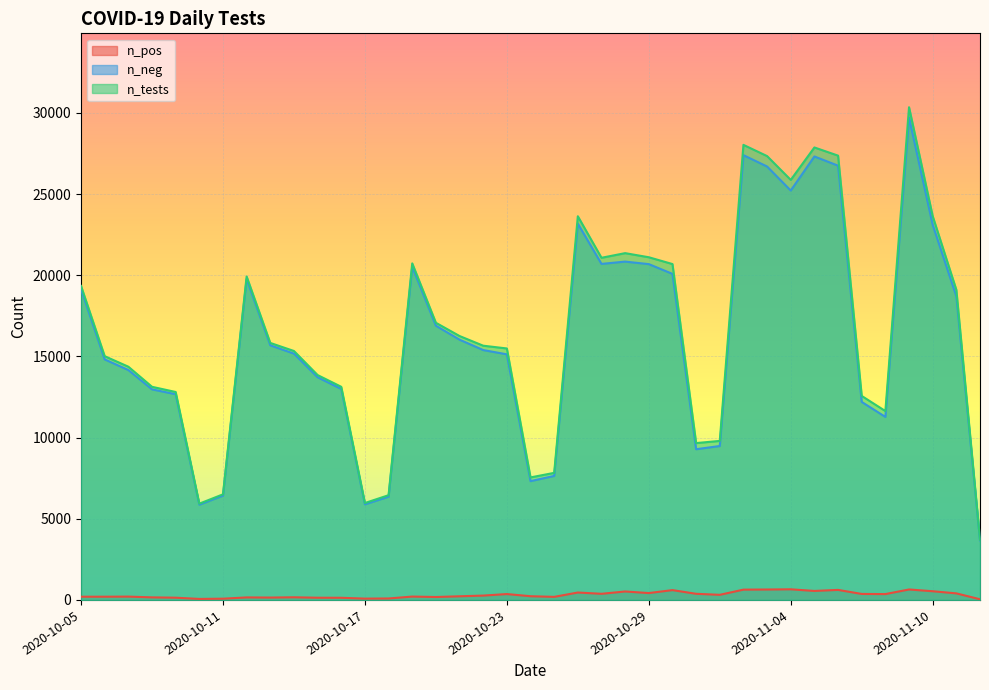

How many interior local peaks does the n_tests series have?

7